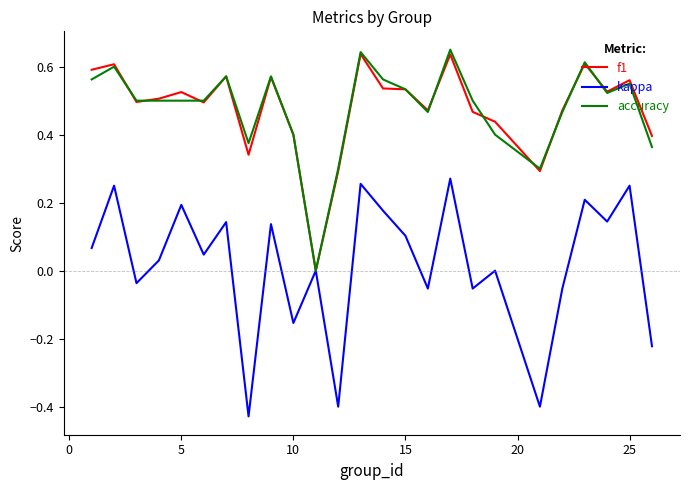

Which series has the widest spread of values?

kappa